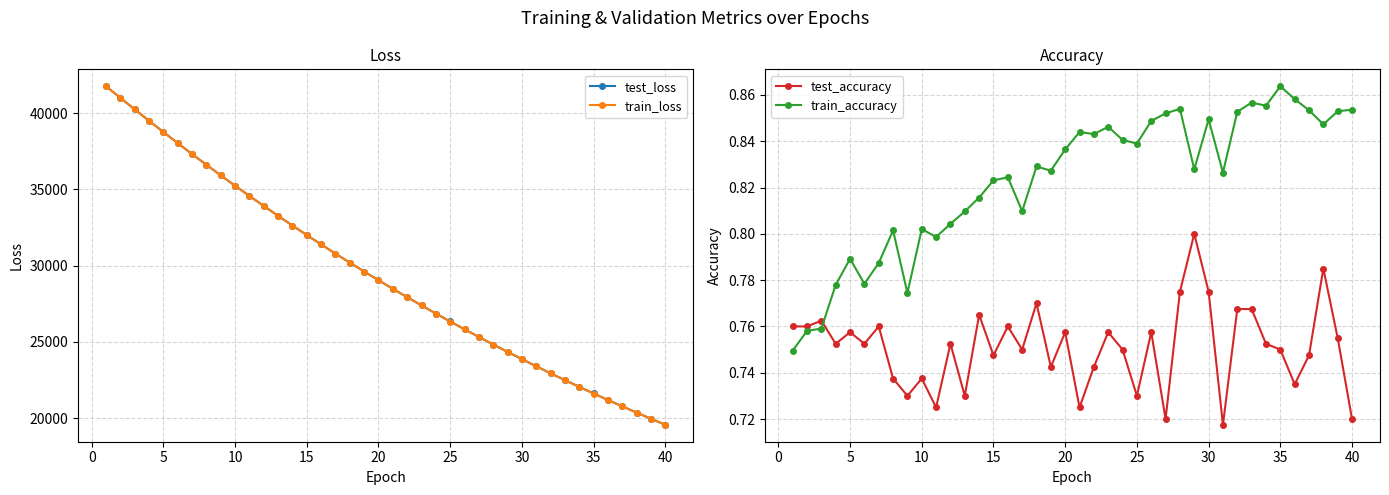

What is the sum of all test_accuracy values?

30.0